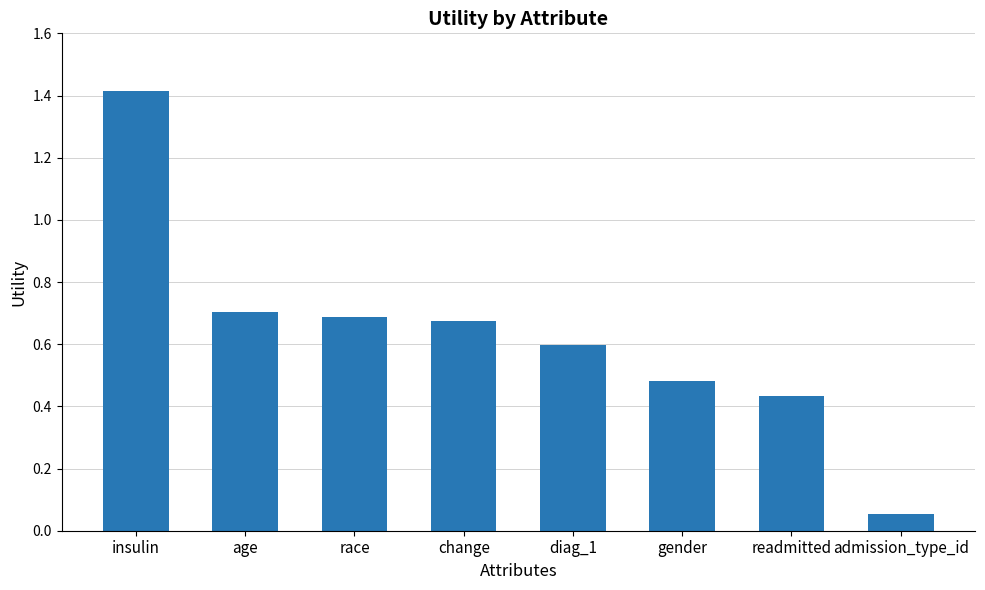

Are the bars horizontal?

No